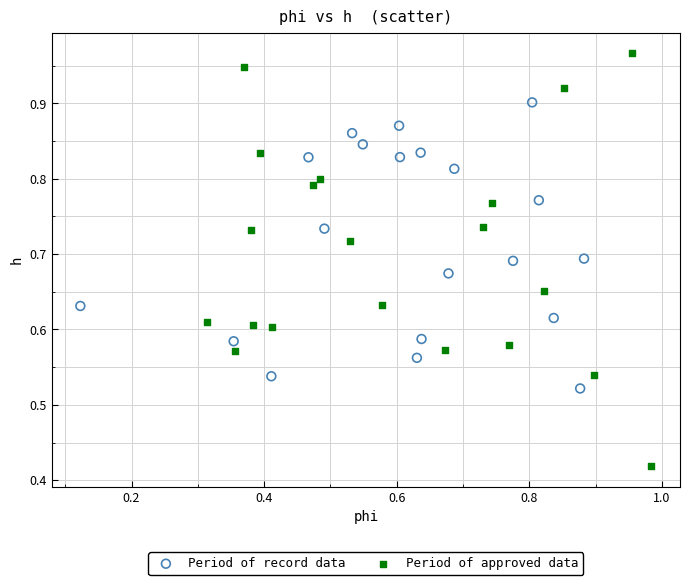

Which series reaches the maximum Y coordinate?

Period of approved data